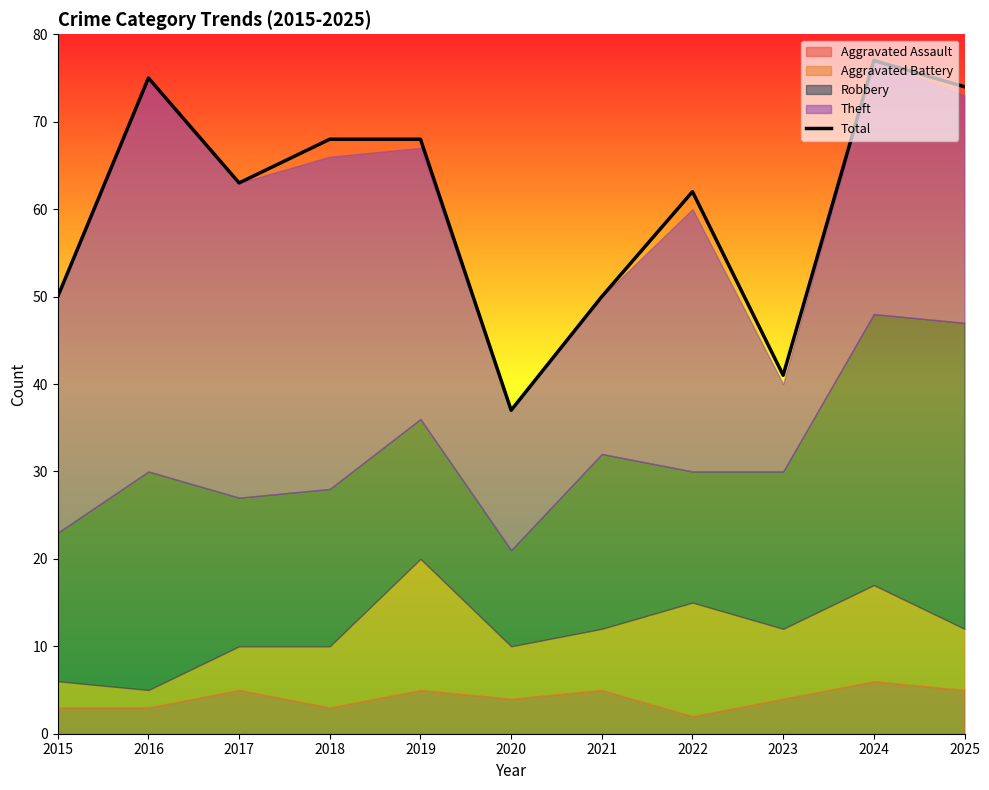

How many interior local valleys (lower than both neighbors) does the data have?

3